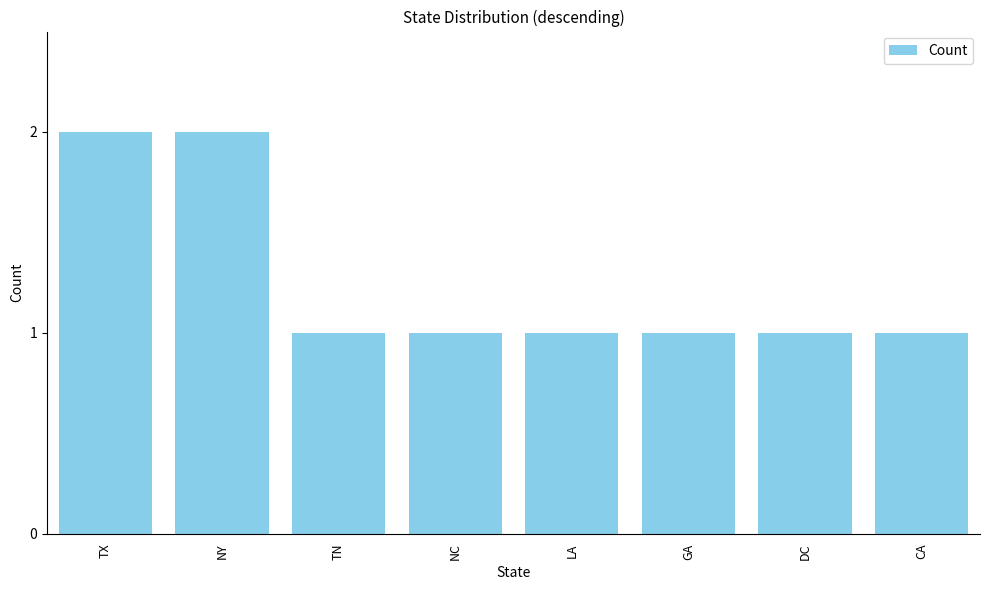

What is the sum of the values at NY and TX?

4